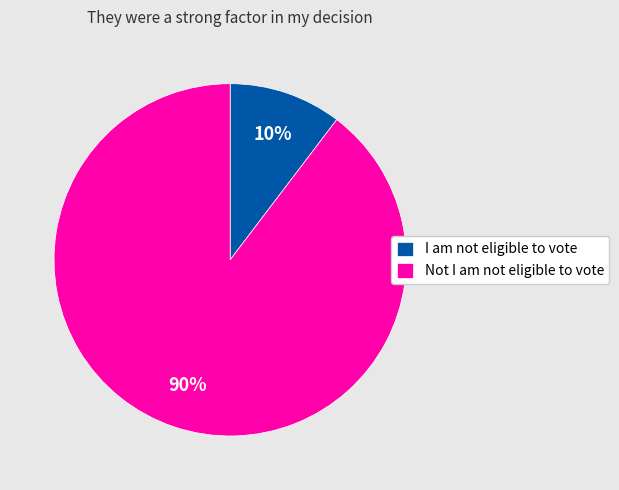

Does any single category account for the majority?

Yes